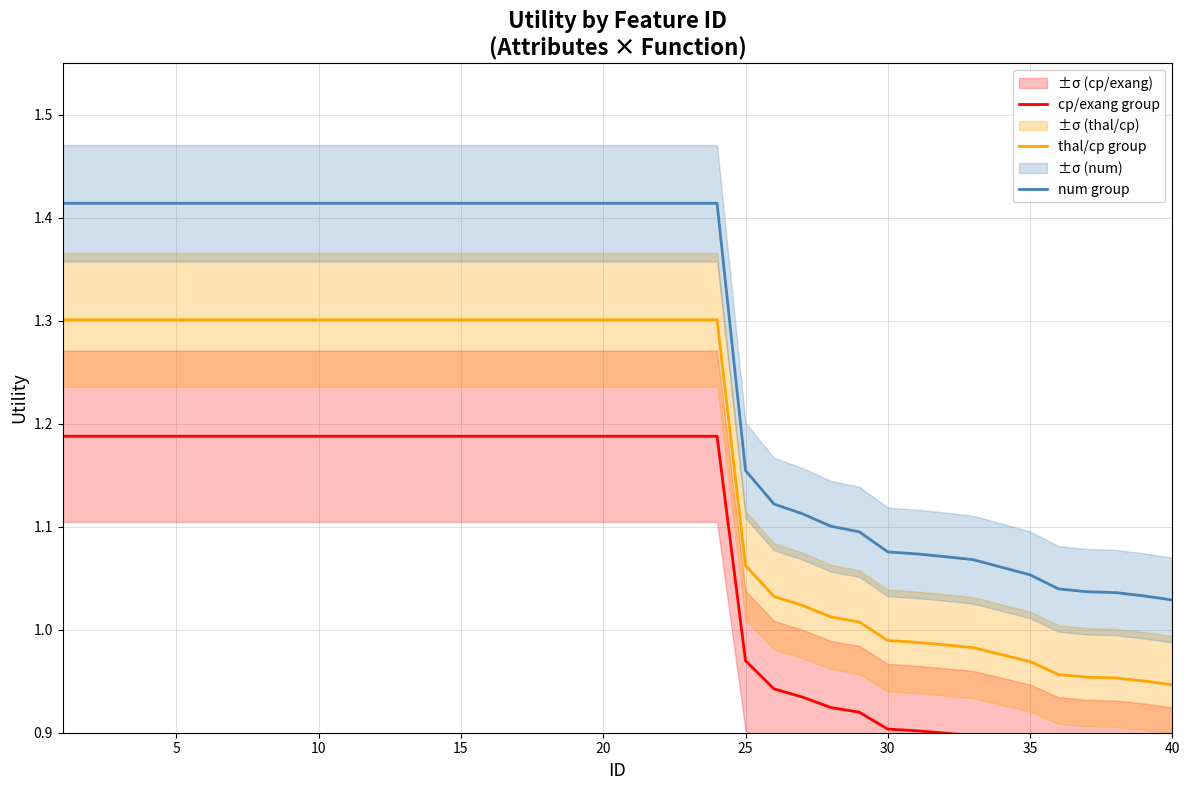

What is the value of the thal/cp group point at the 1st from the left?

1.3